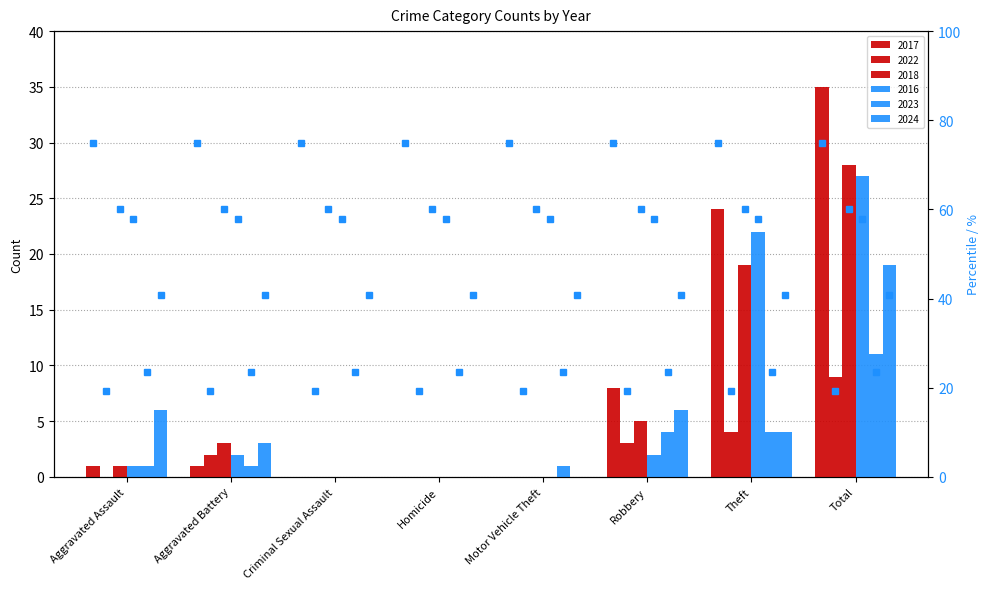

True or false: 2017 has a value of 0 at Homicide.

True